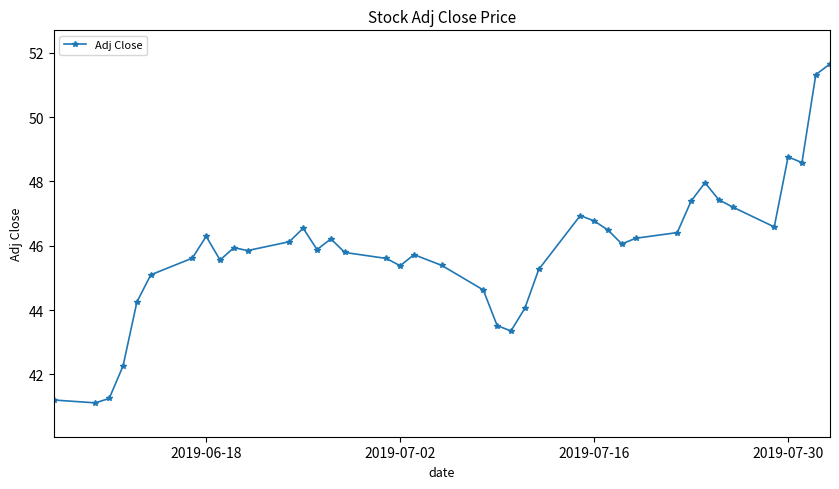

True or false: the data has more than 1 interior local peaks.

True